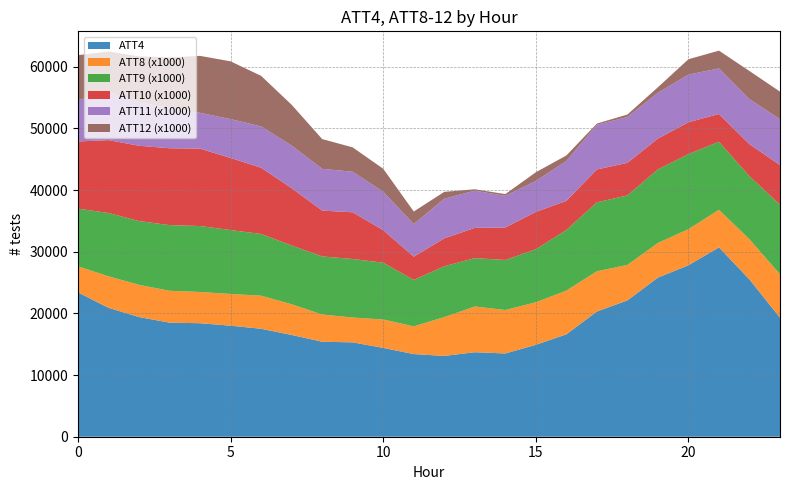

At how many categories does at least one series exceed 10485?

24